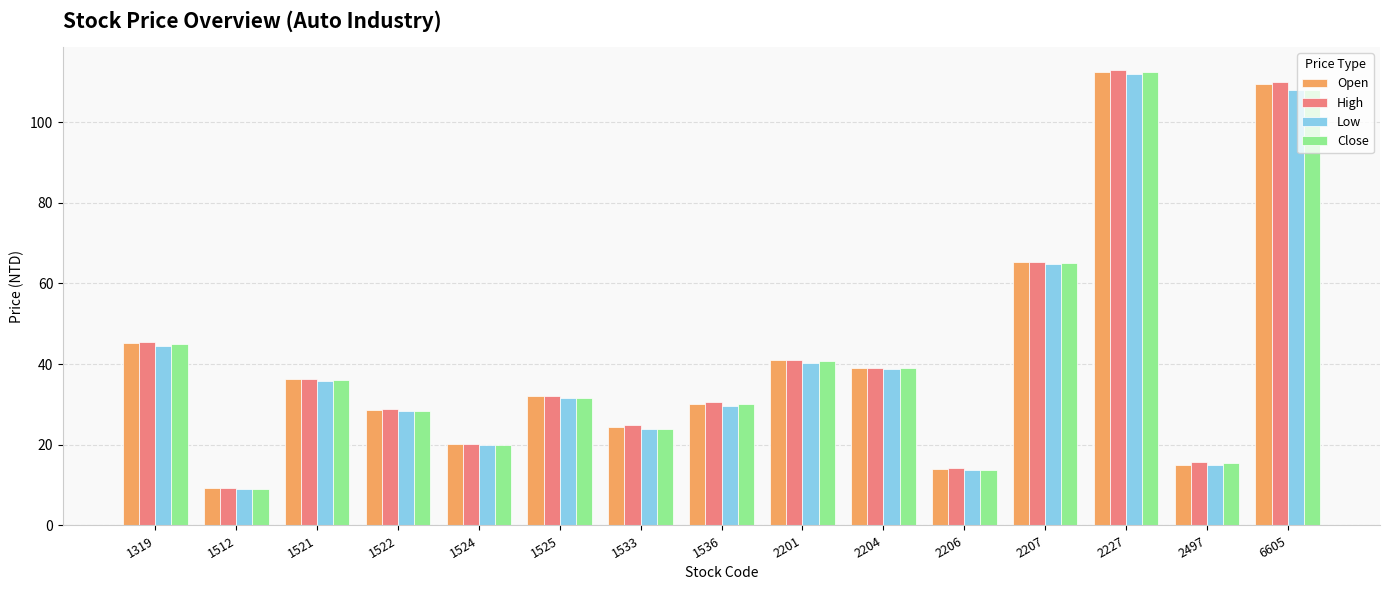

Is the value of Low at 2201 greater than the value of High at 2204?

Yes